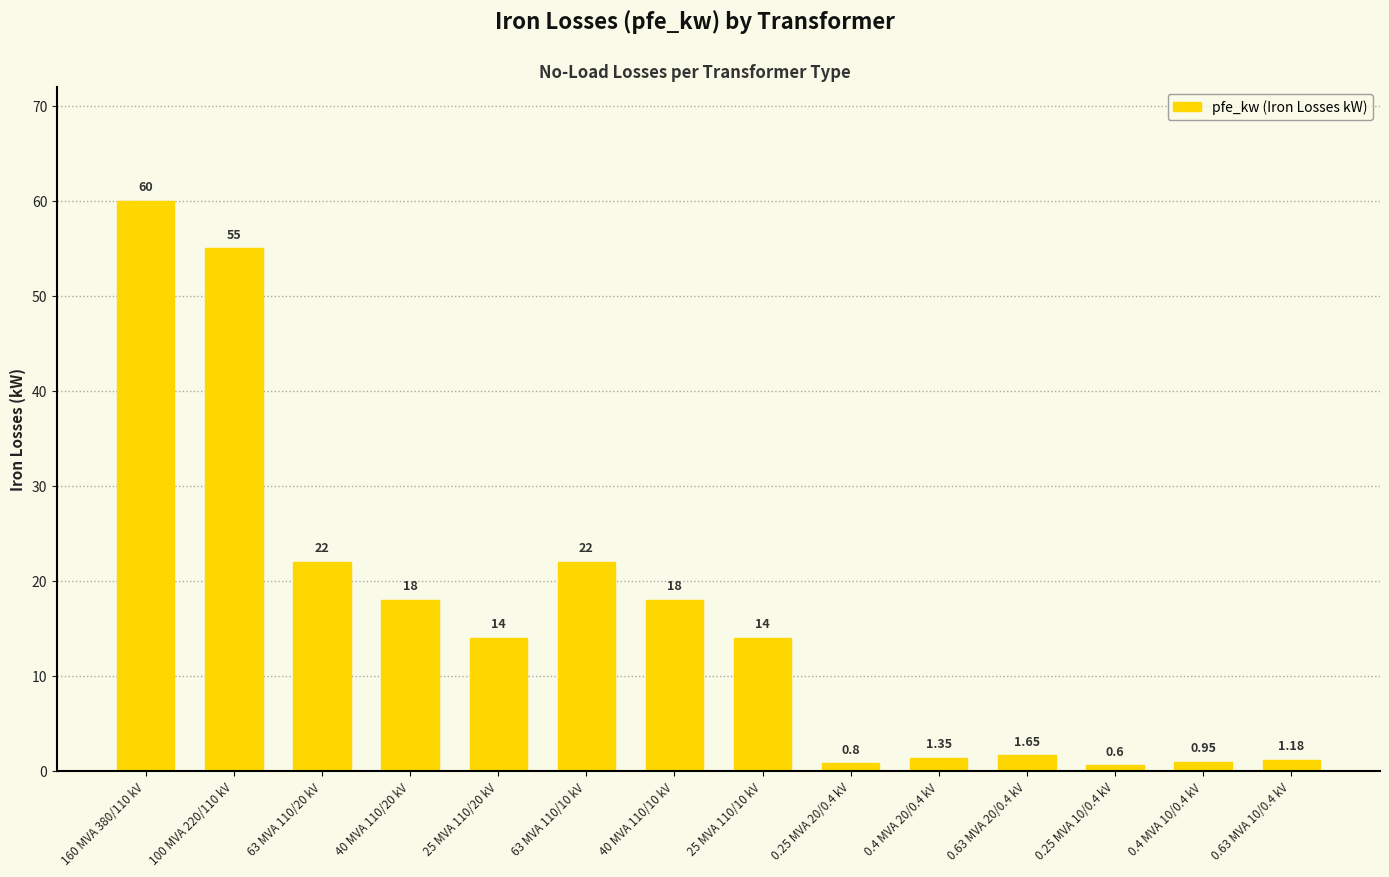

At which category does the chart reach its minimum across all series?

0.25 MVA 10/0.4 kV